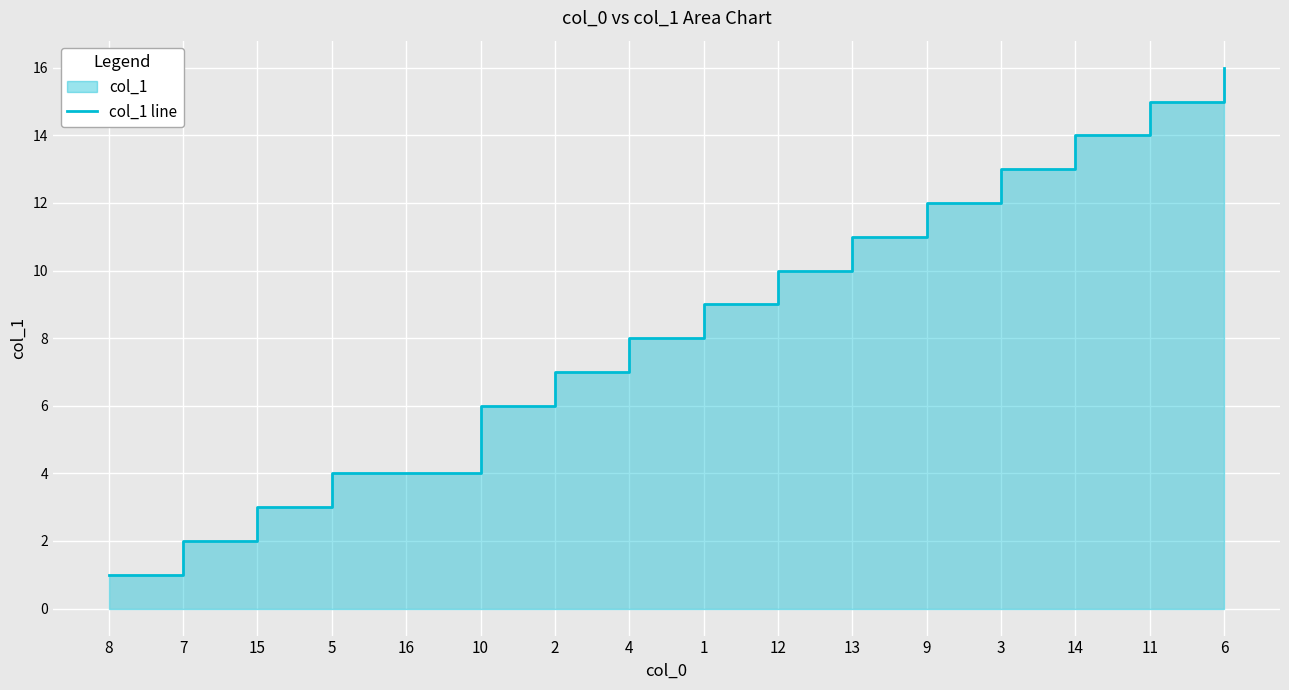

True or false: the data shows 3 at 15.

True